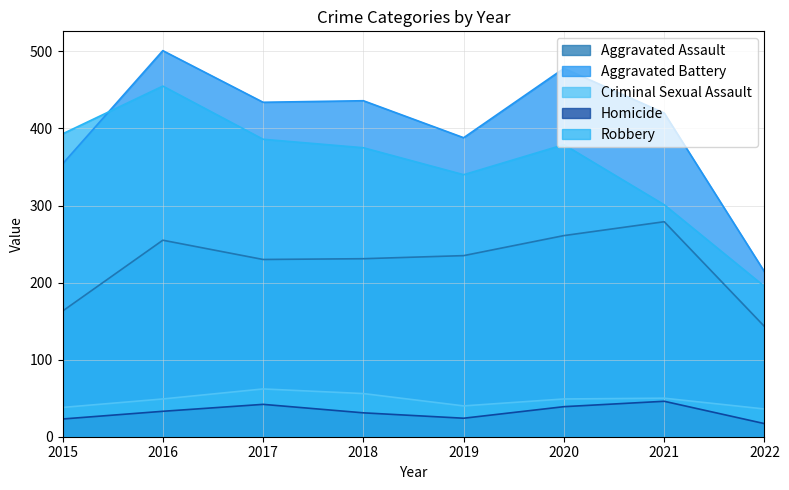

At which category does Aggravated Assault reach its first local peak?

2016